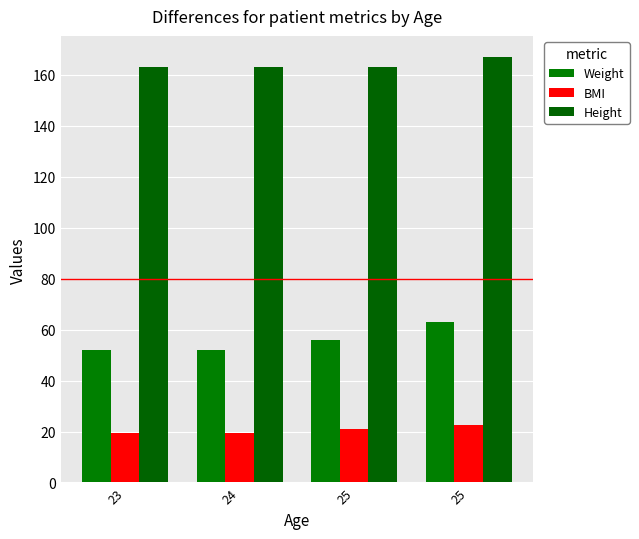

Which category has the highest value in the Weight series?

25